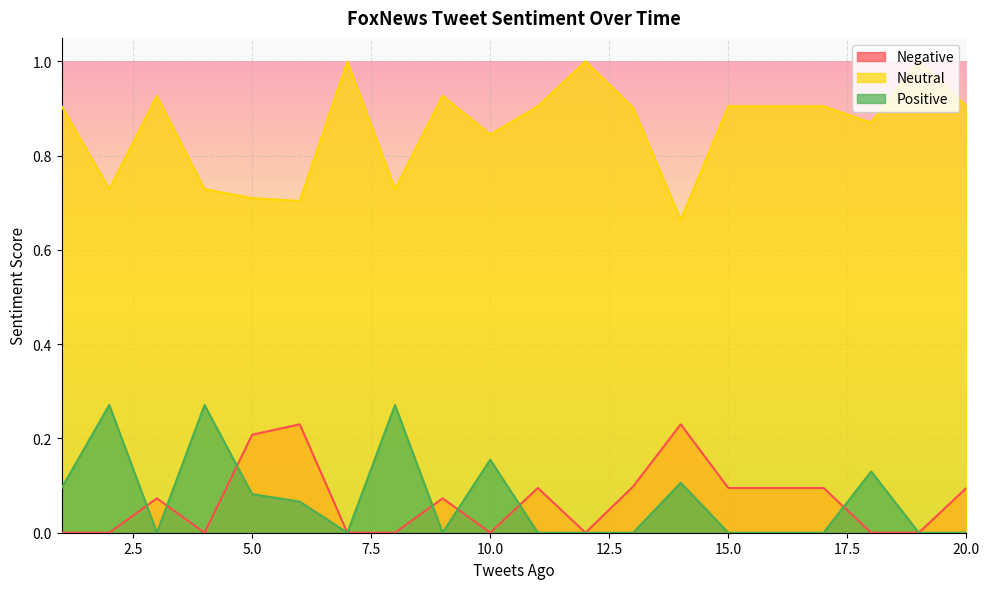

True or false: Neutral and Positive cross at least once.

False